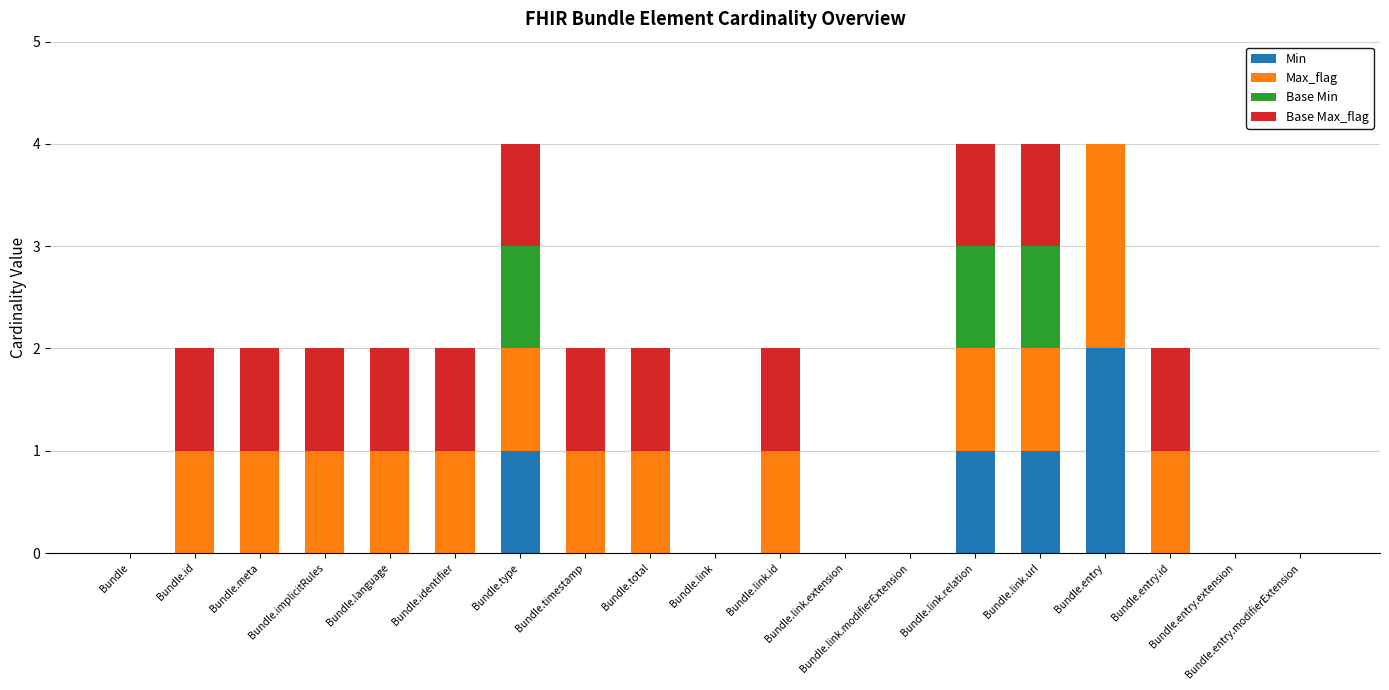

How many series are shown in this chart?

4